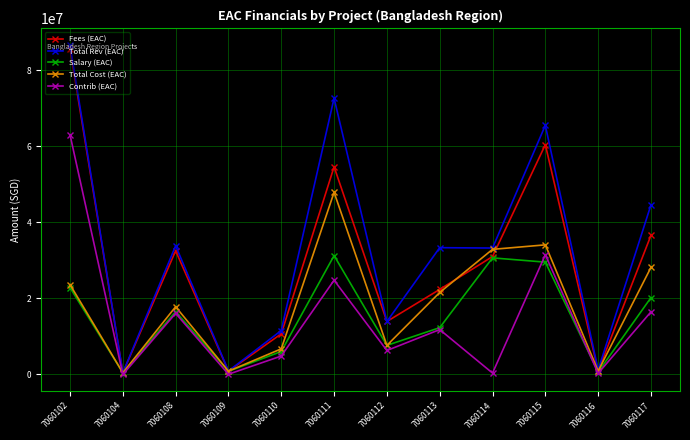

How many data points in Total Cost (EAC) are less than 21534492?

6